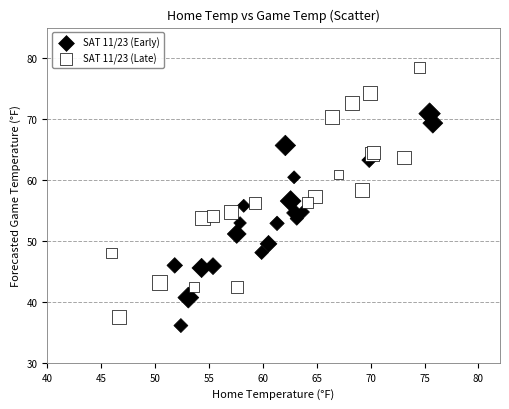

What are all the series names shown in the legend?

SAT 11/23 (Early), SAT 11/23 (Late)